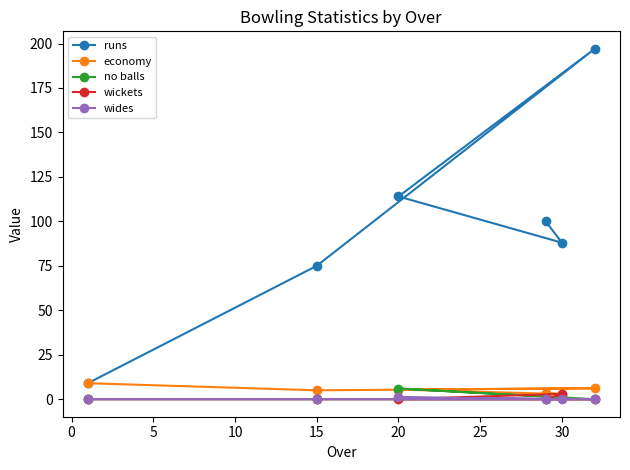

Which series has the largest total across all categories?

runs